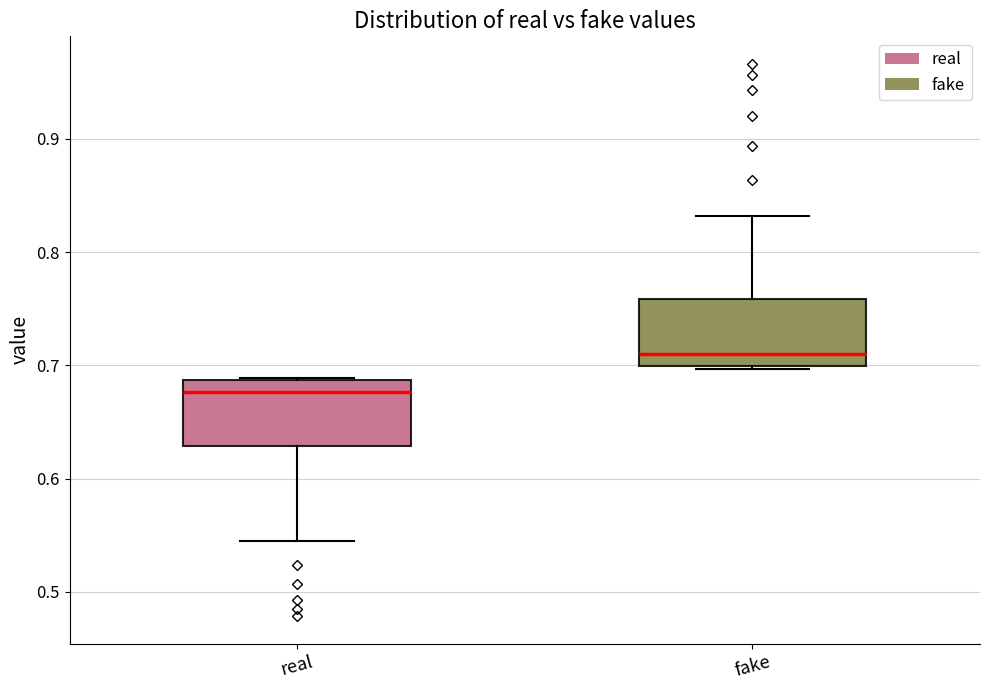

Which box has the highest median line?

fake